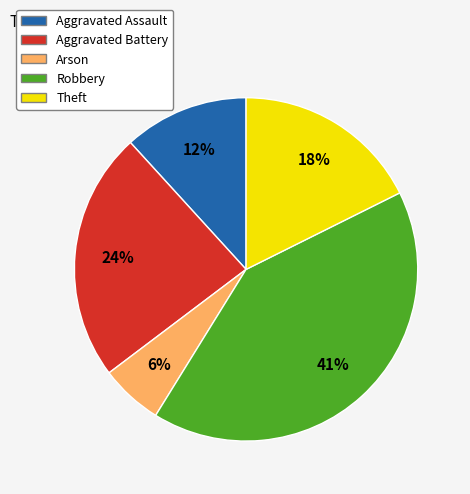

Which slice is the largest?

Robbery